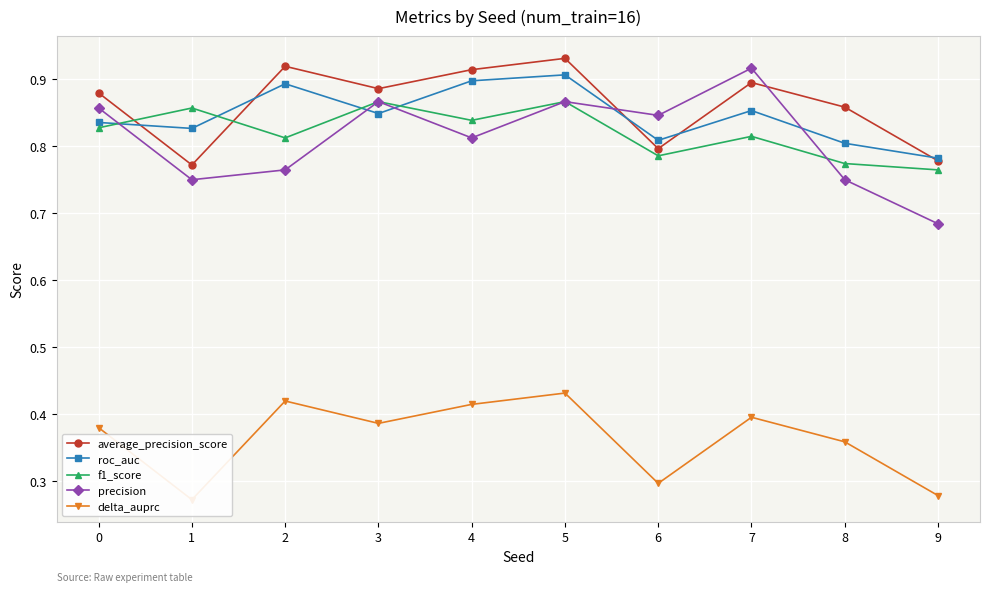

Count the number of data series in this chart.

5